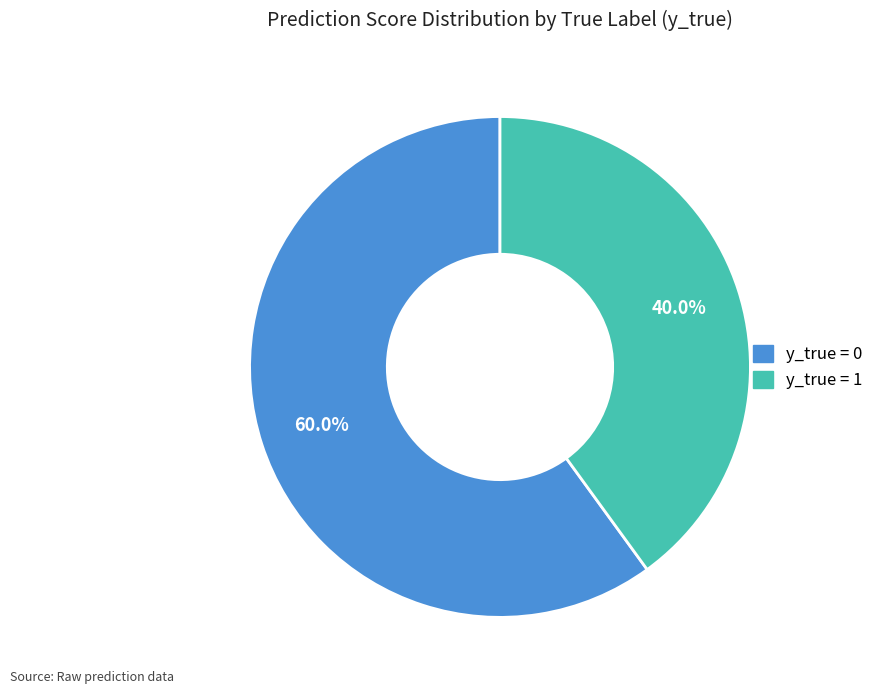

How many segments does this pie chart have?

2